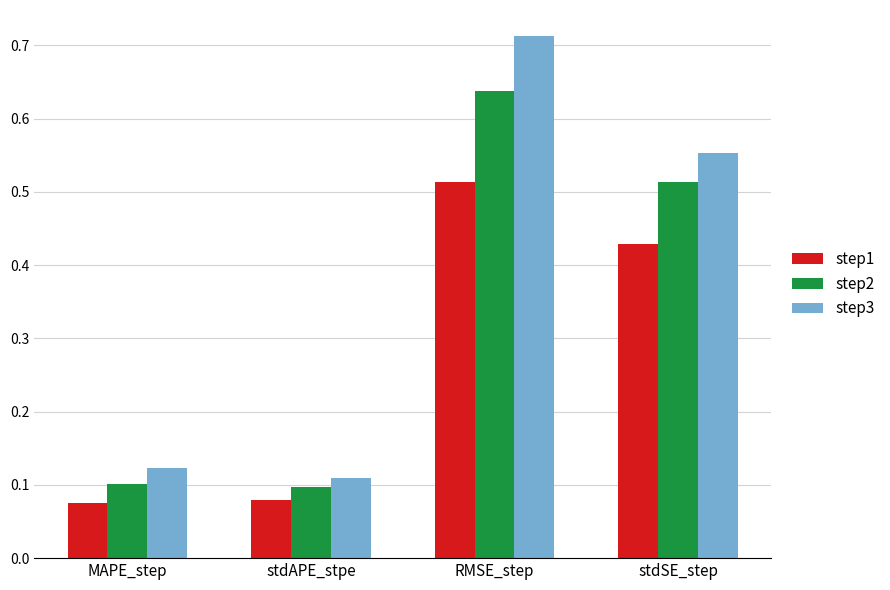

True or false: step2 has a value of 0.1 at stdAPE_stpe.

True